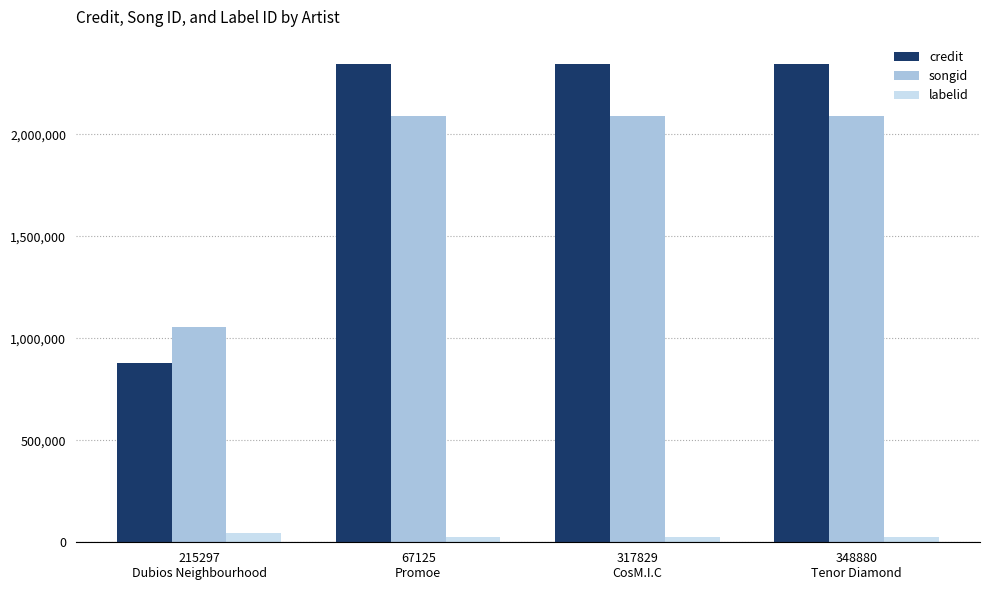

Reading left to right, transcribe all the data shown in this chart.

credit: 215297
Dubios Neighbourhood=877097	67125
Promoe=2347169	317829
CosM.I.C=2347169	348880
Tenor Diamond=2347169
songid: 215297
Dubios Neighbourhood=1056794	67125
Promoe=2092019	317829
CosM.I.C=2092019	348880
Tenor Diamond=2092019
labelid: 215297
Dubios Neighbourhood=43902	67125
Promoe=26819	317829
CosM.I.C=26819	348880
Tenor Diamond=26819